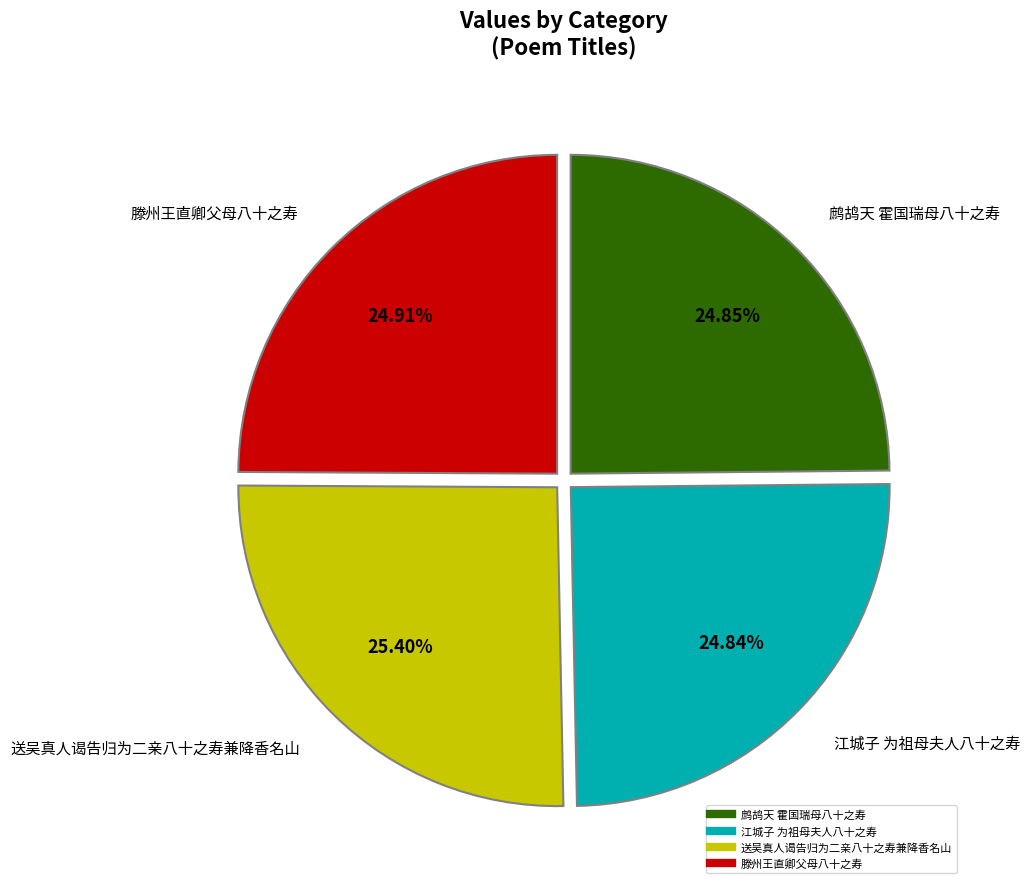

What is the ratio of the value at 送吴真人谒告归为二亲八十之寿兼降香名山 to the value at 滕州王直卿父母八十之寿?

1.0